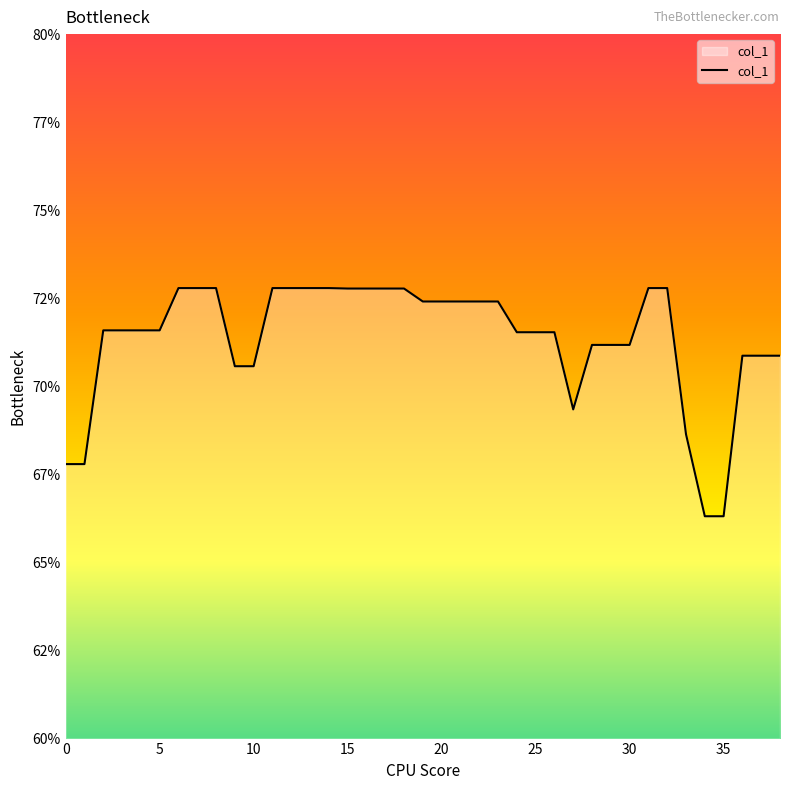

Does the chart display data point markers on the line(s)?

No